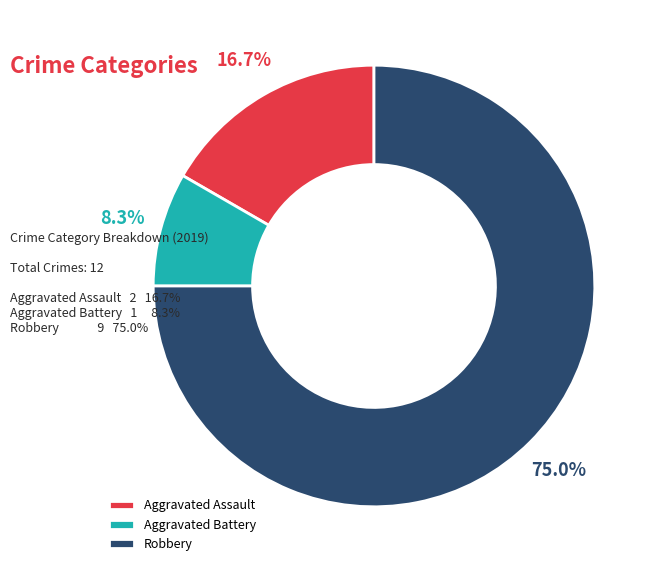

How many segments does this pie chart have?

3